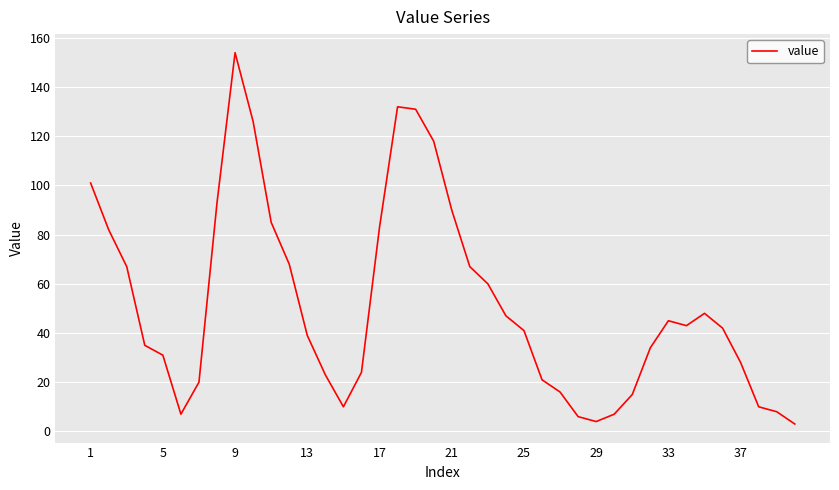

What is the difference between the maximum and minimum values?

151